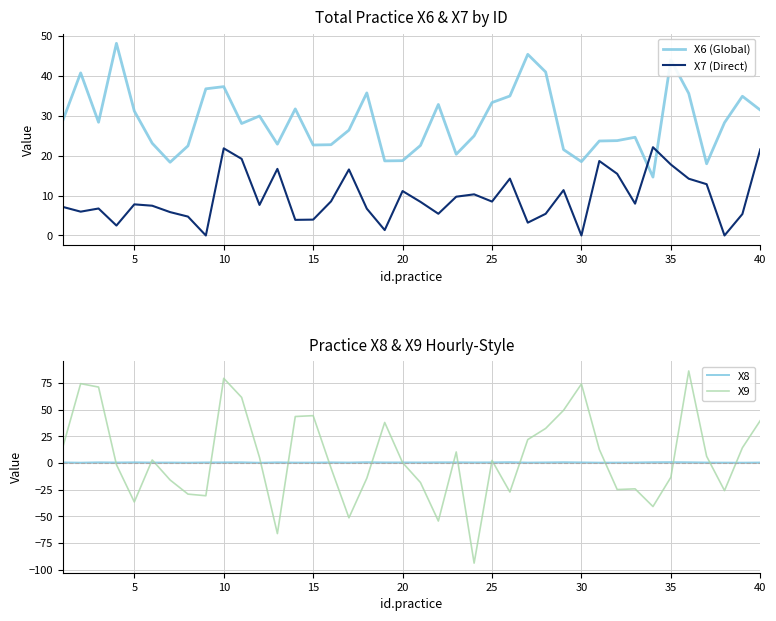

The X7 (Direct) series shows 7.8 at 5. True or false?

True